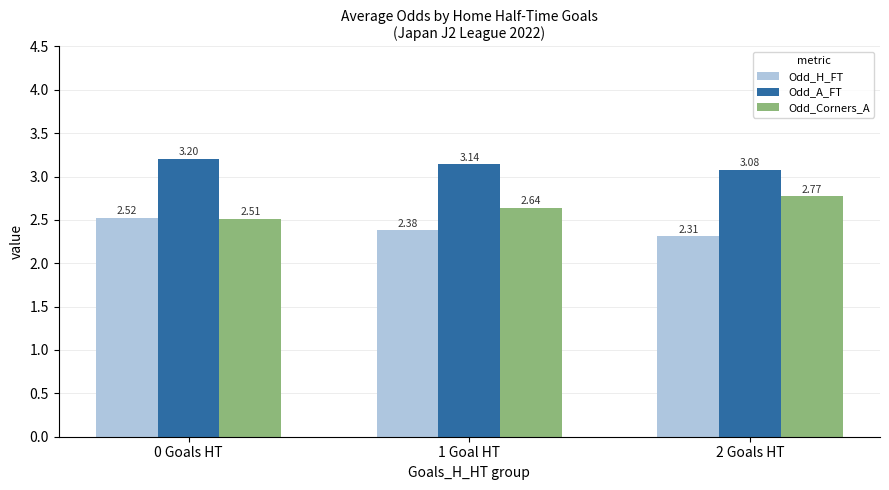

Does the chart contain any negative values?

No